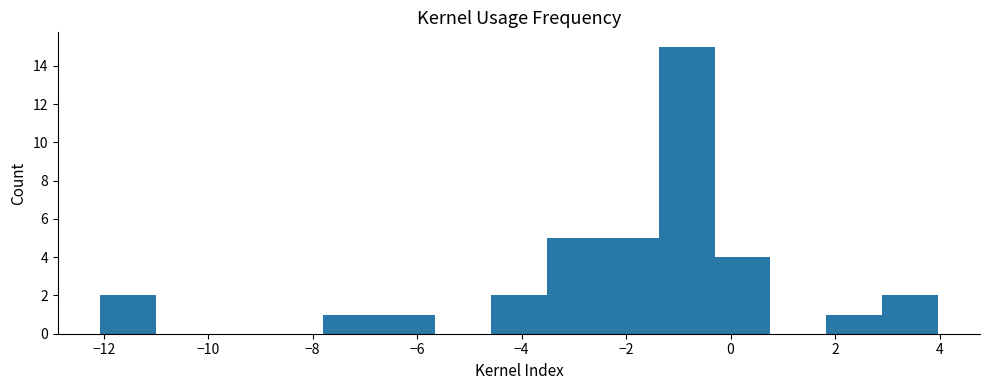

Which range on the x-axis has the tallest bar?

-1.4 to -0.4